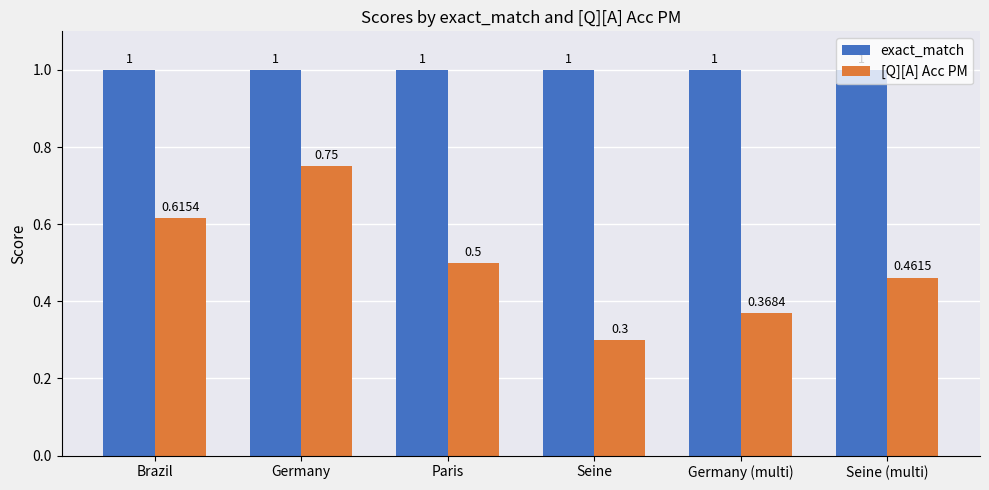

How many bars are there in total?

12